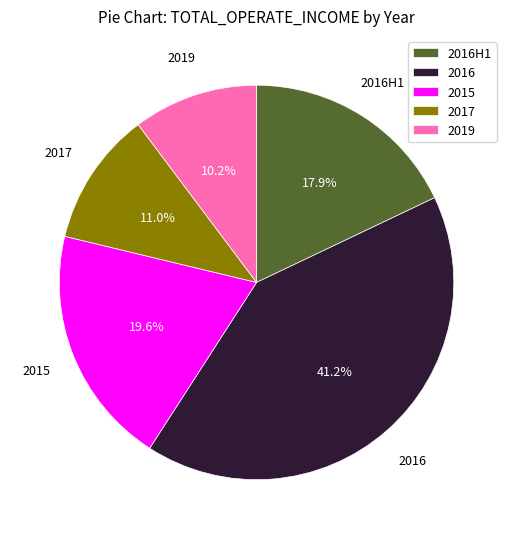

Is the sum of 2019 and 2016 greater than half?

Yes